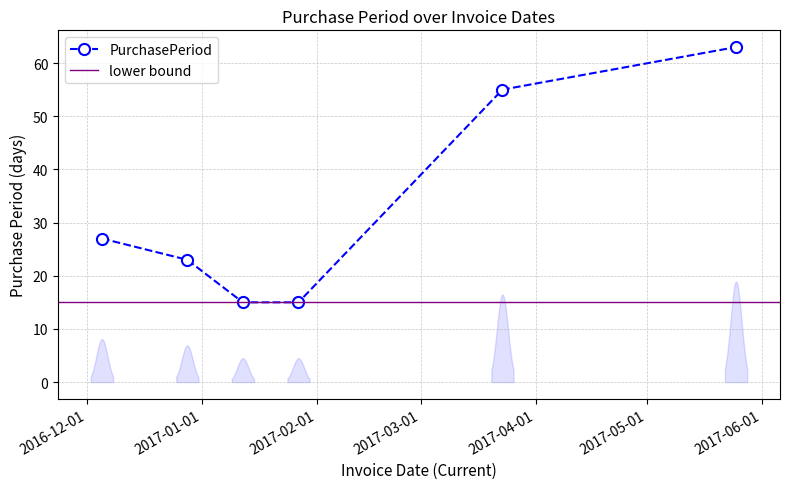

The value at 2017-01-27 is 15. True or false?

True